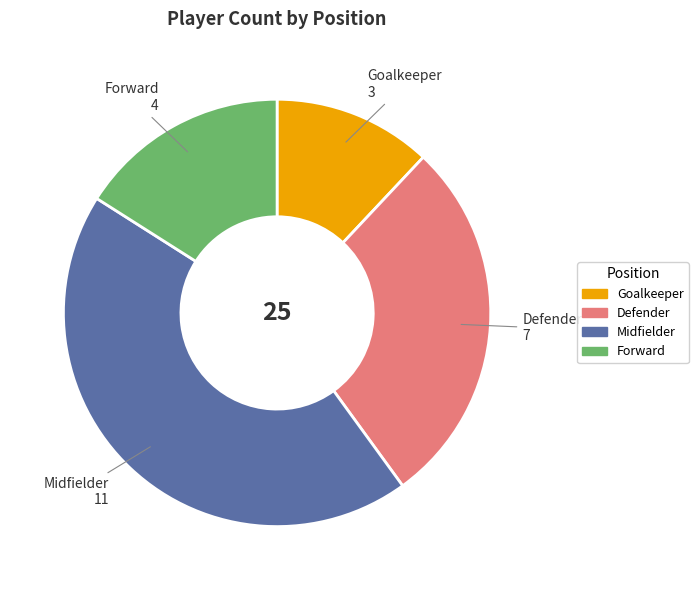

How many segments does this pie chart have?

4